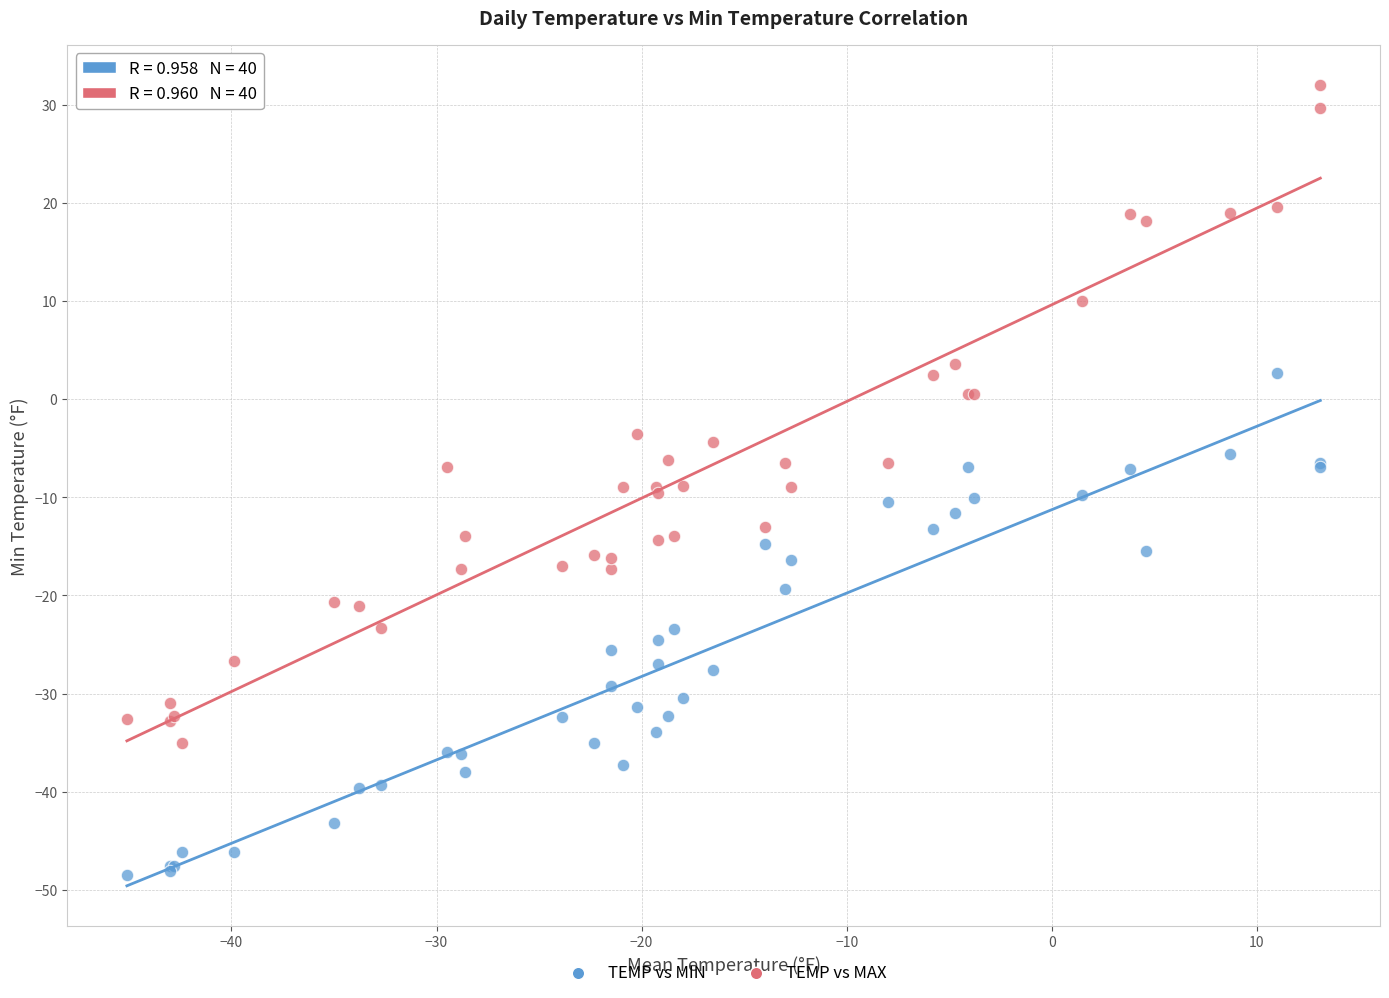

What is the X range (max minus min) for the scatter plot?

58.2